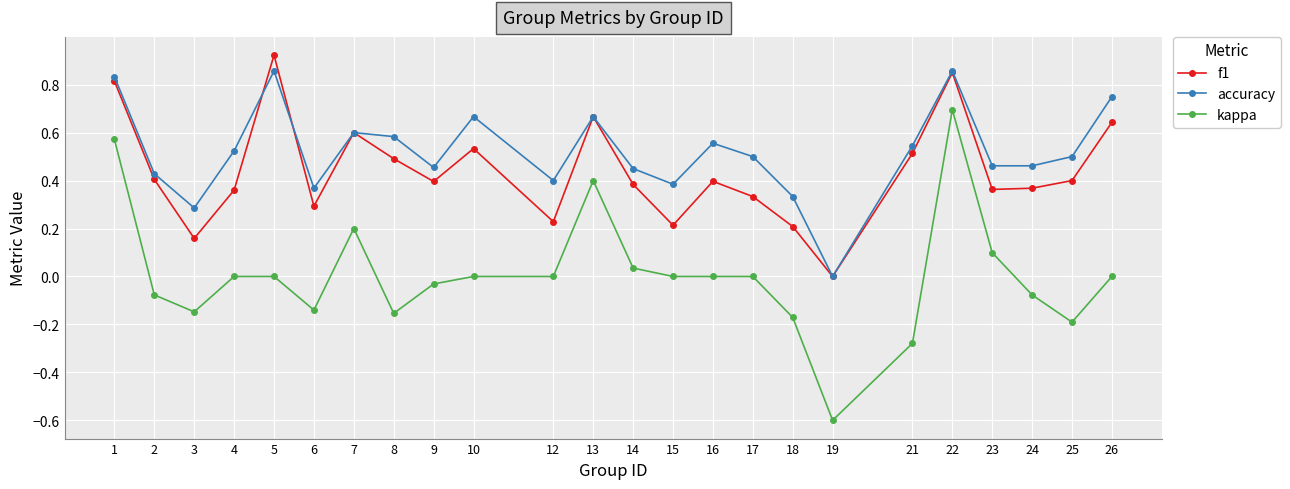

Which series changed the most between 9 and 21?

kappa